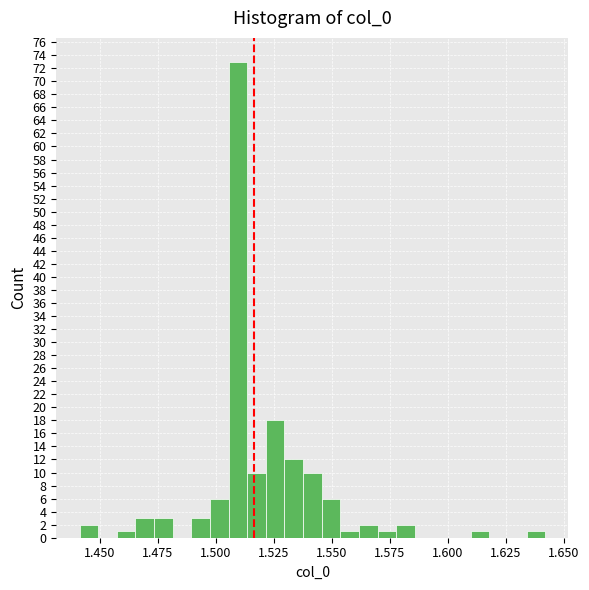

Read against the x-axis, roughly where is the centre of the tallest bar?

1.510